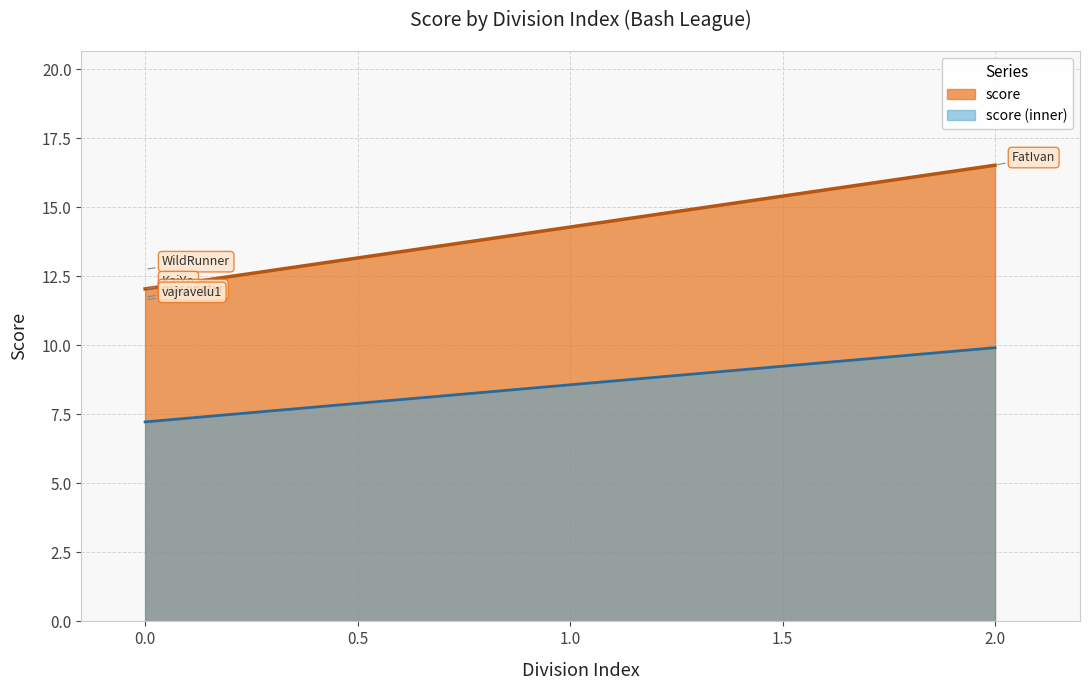

What is the change in value from FatIvan to masongtxr?

-4.8